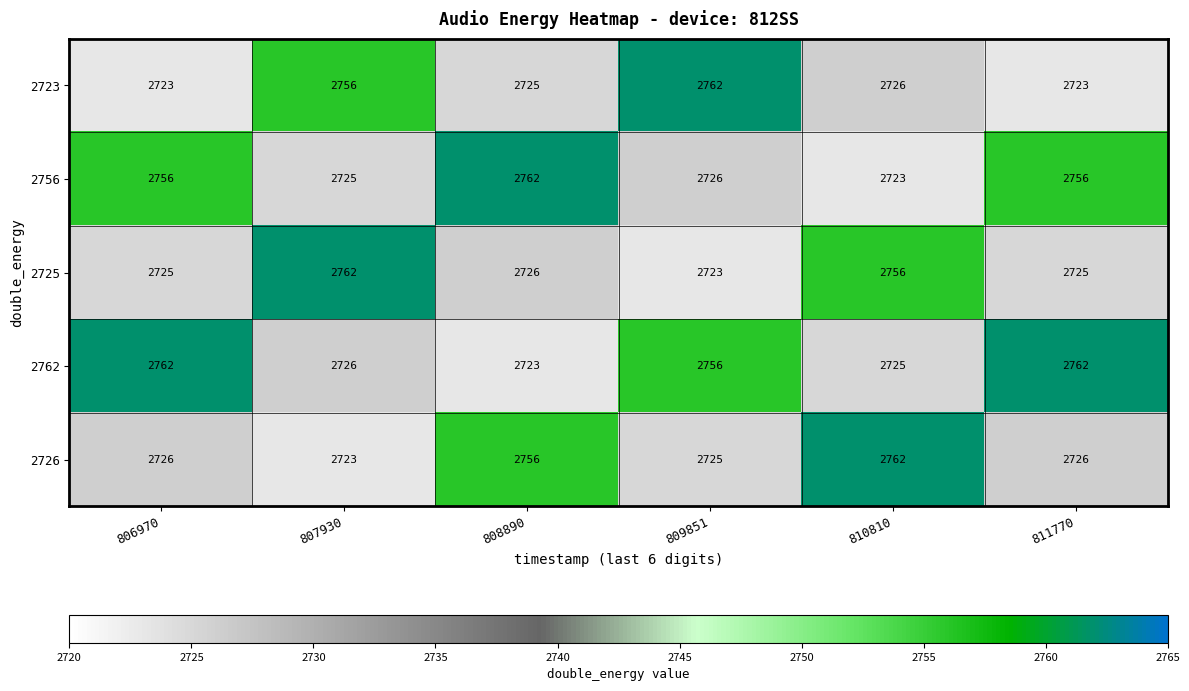

What is the difference between the highest and lowest values at 810810?

39